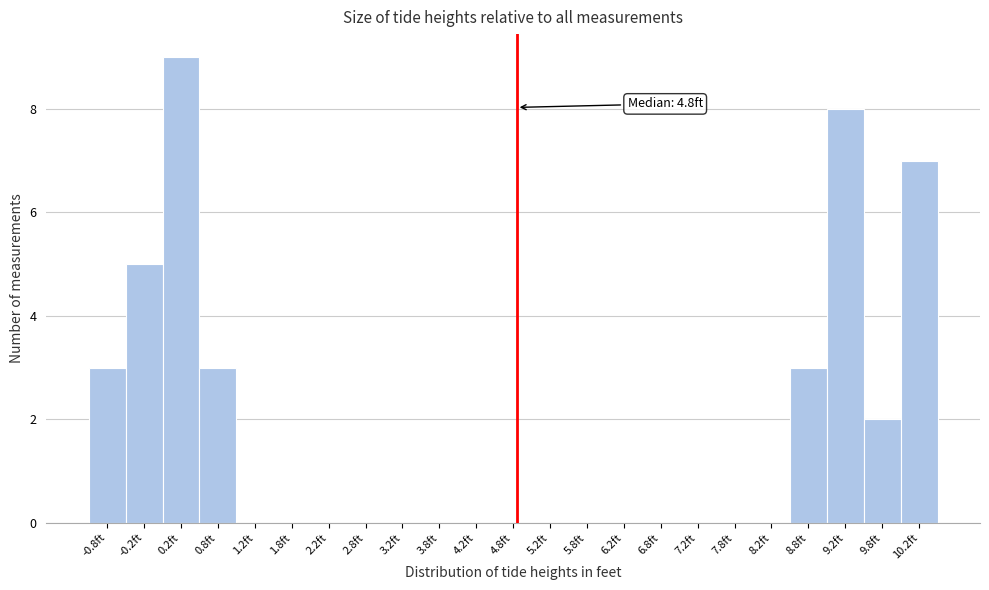

Over which range of the x-axis is the bar tallest?

0.0 to 0.5